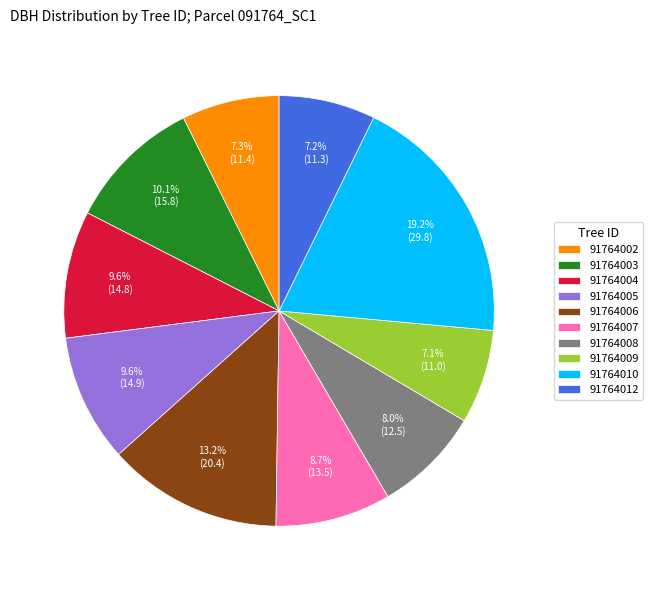

How much of the chart is everything except 91764006?

86.8%